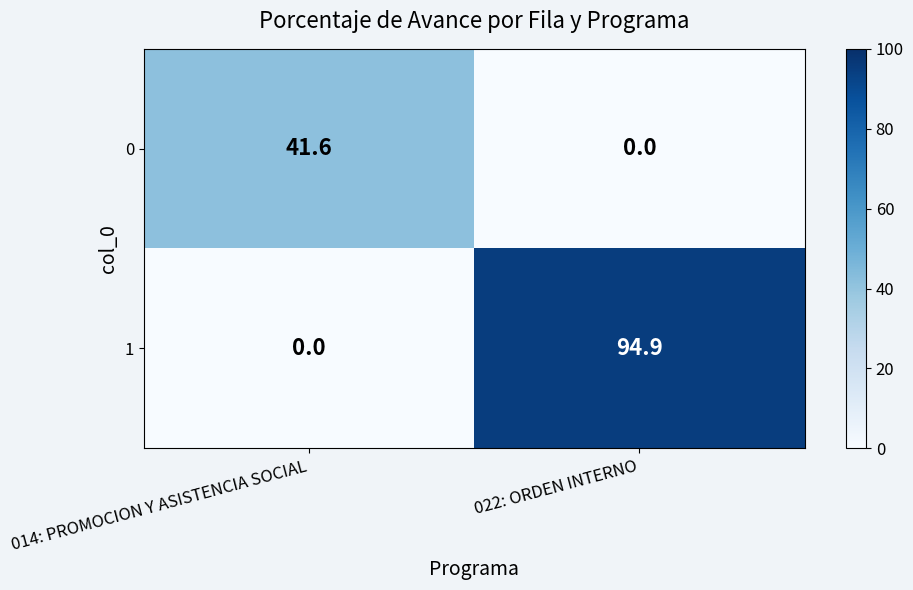

List the series in order of their overall mean, lowest first.

0, 1